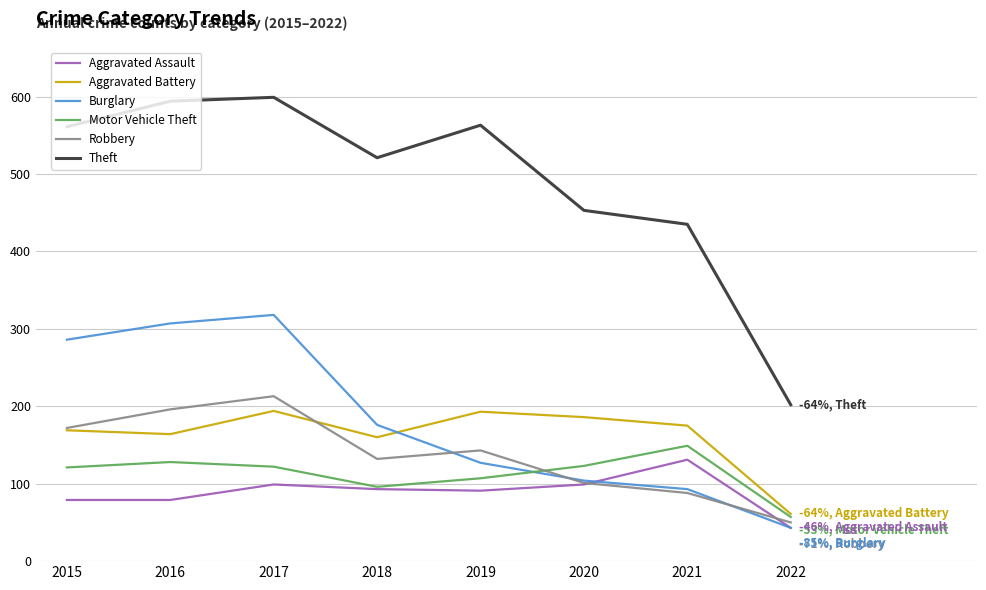

Where is Theft nearest to the value 400?

2021